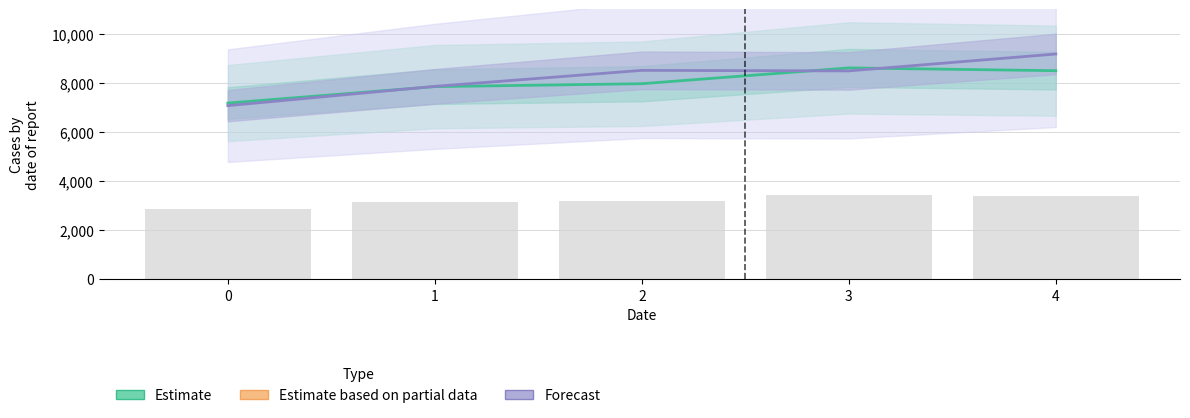

At how many categories does at least one series exceed 8836?

1